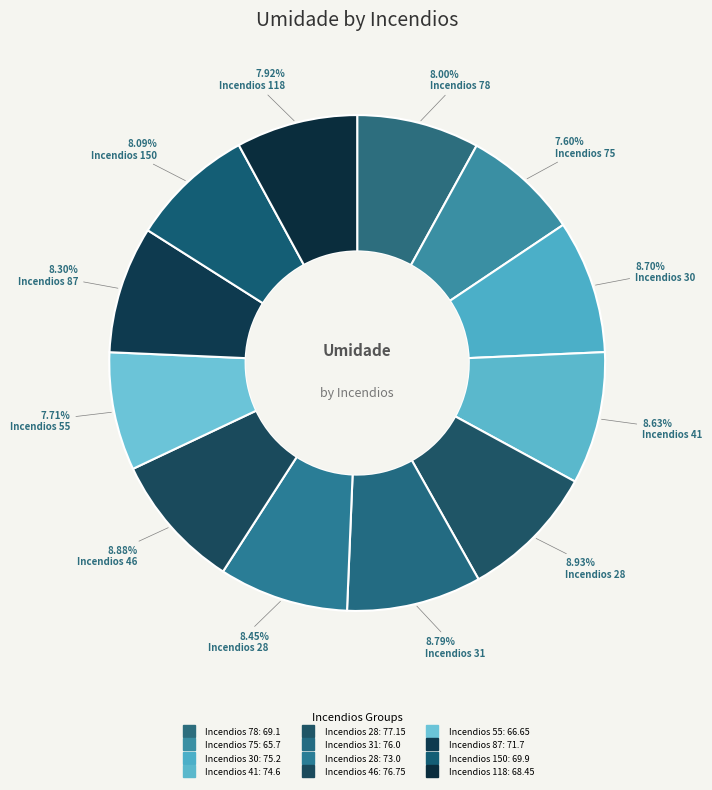

Count the number of slices in the pie.

12